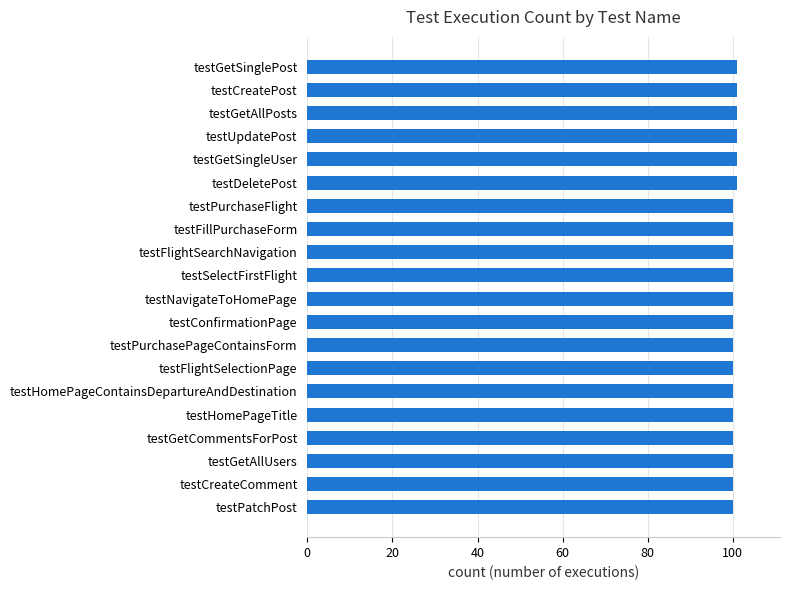

Are the bars grouped side by side (vs. stacked)?

No